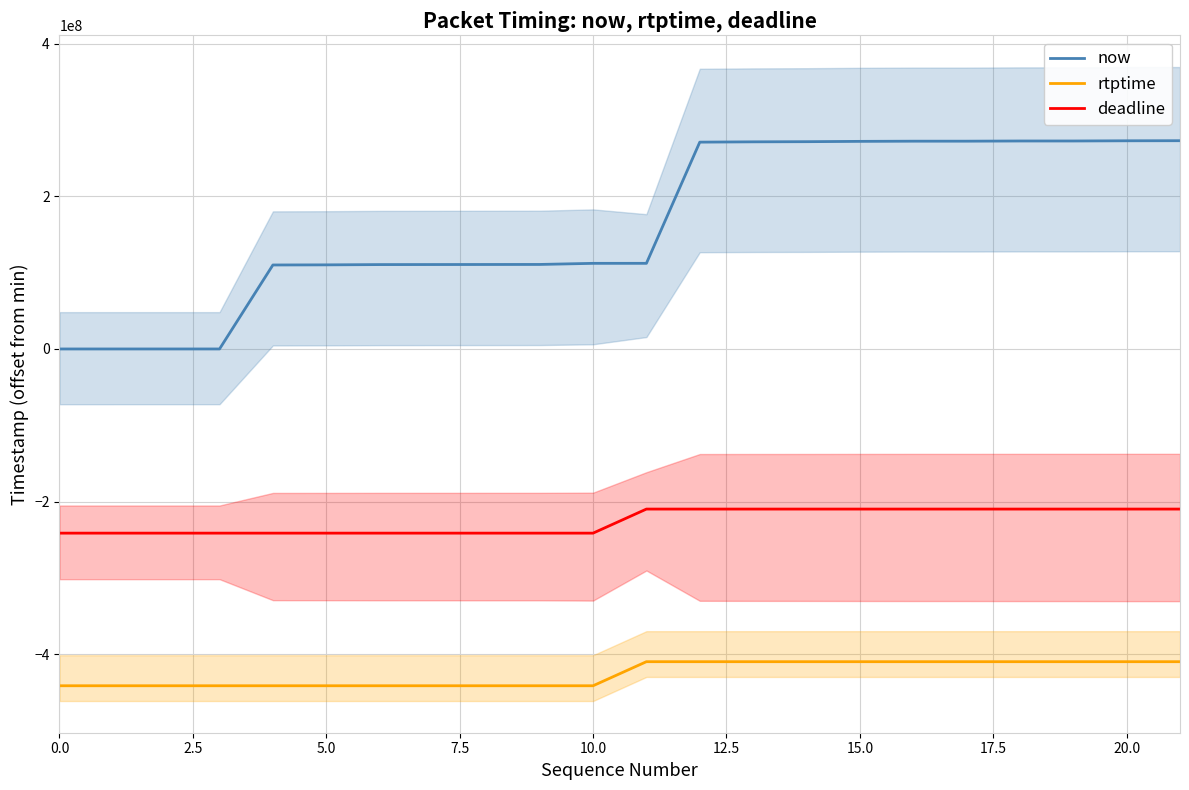

True or false: now and rtptime cross at least once.

False